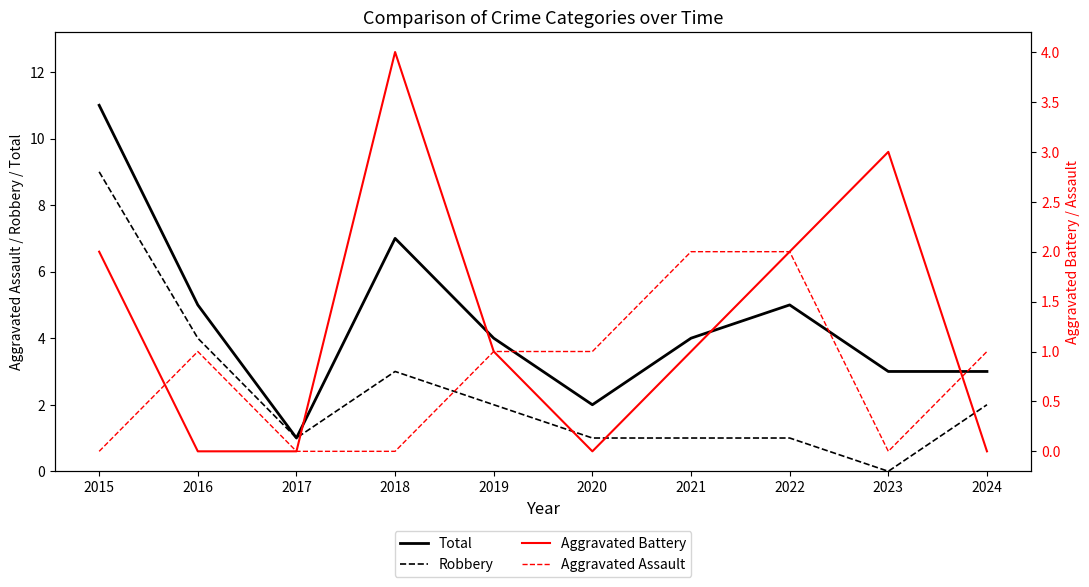

At which label is Total closest to 6?

2016